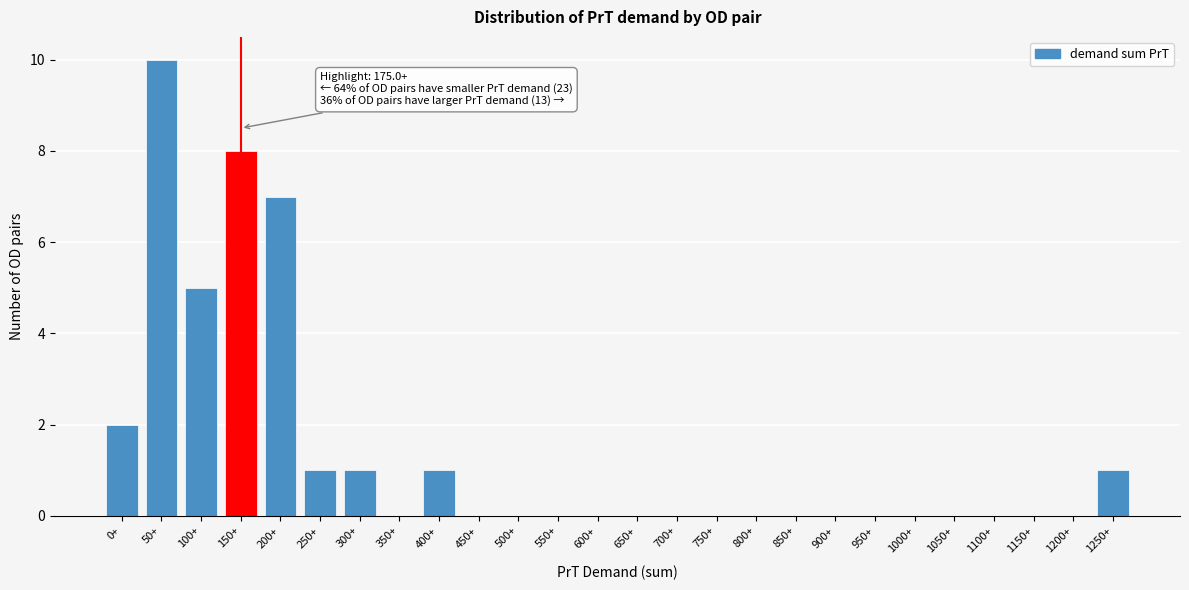

Reading left to right, extract all data points from this chart.

0+=2	50+=10	100+=5	150+=8	200+=7	250+=1	300+=1	350+=0	400+=1	450+=0	500+=0	550+=0	600+=0	650+=0	700+=0	750+=0	800+=0	850+=0	900+=0	950+=0	1000+=0	1050+=0	1100+=0	1150+=0	1200+=0	1250+=1